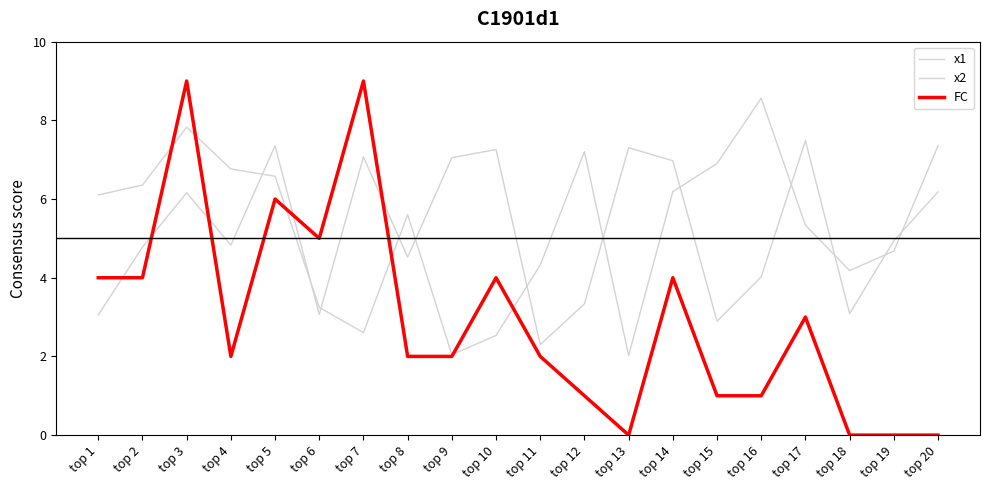

What is the sum of the x2 values at top 7 and top 17?

14.6